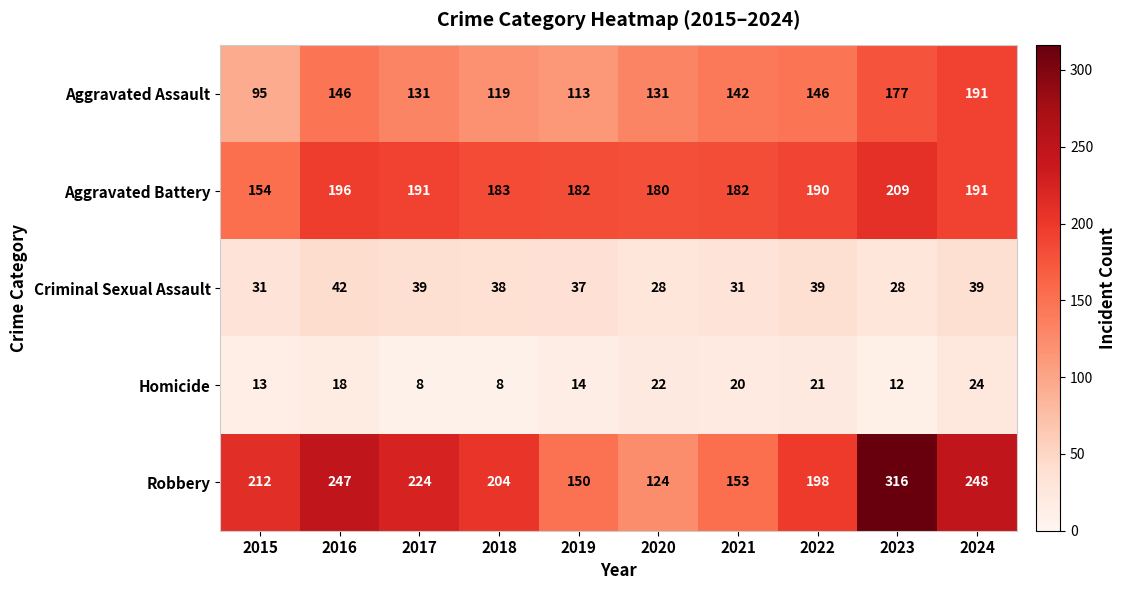

Rank the series at 2016 from lowest to highest value.

Homicide, Criminal Sexual Assault, Aggravated Assault, Aggravated Battery, Robbery